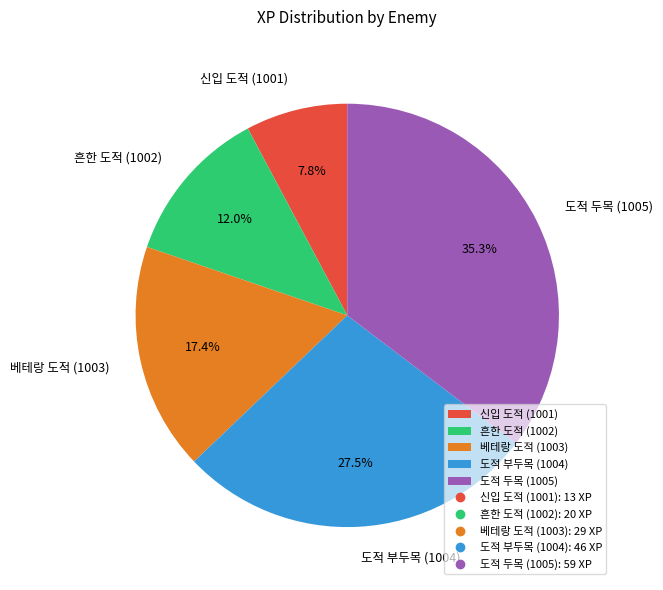

Which has a higher value, 흔한 도적 (1002) or 도적 두목 (1005)?

도적 두목 (1005)